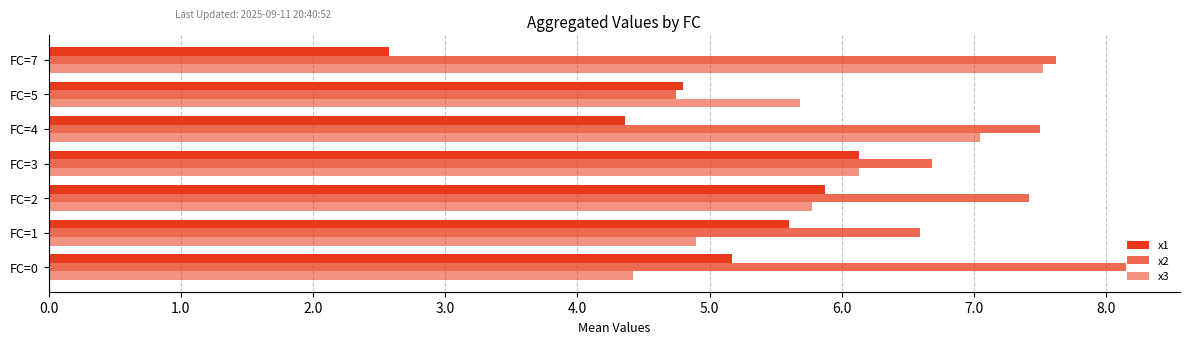

How many data points does each series have?

7